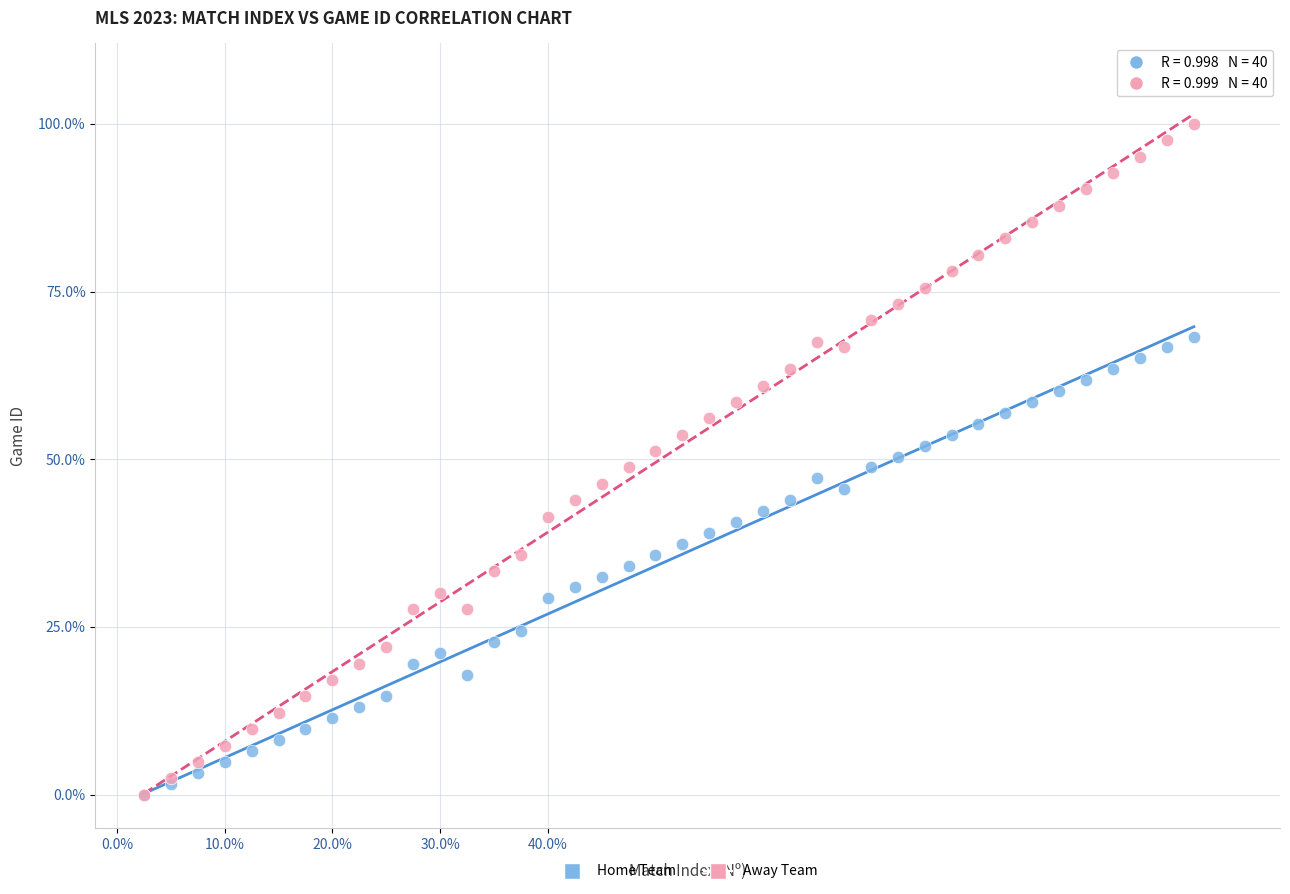

What are all the series names shown in the legend?

Home Team, Away Team